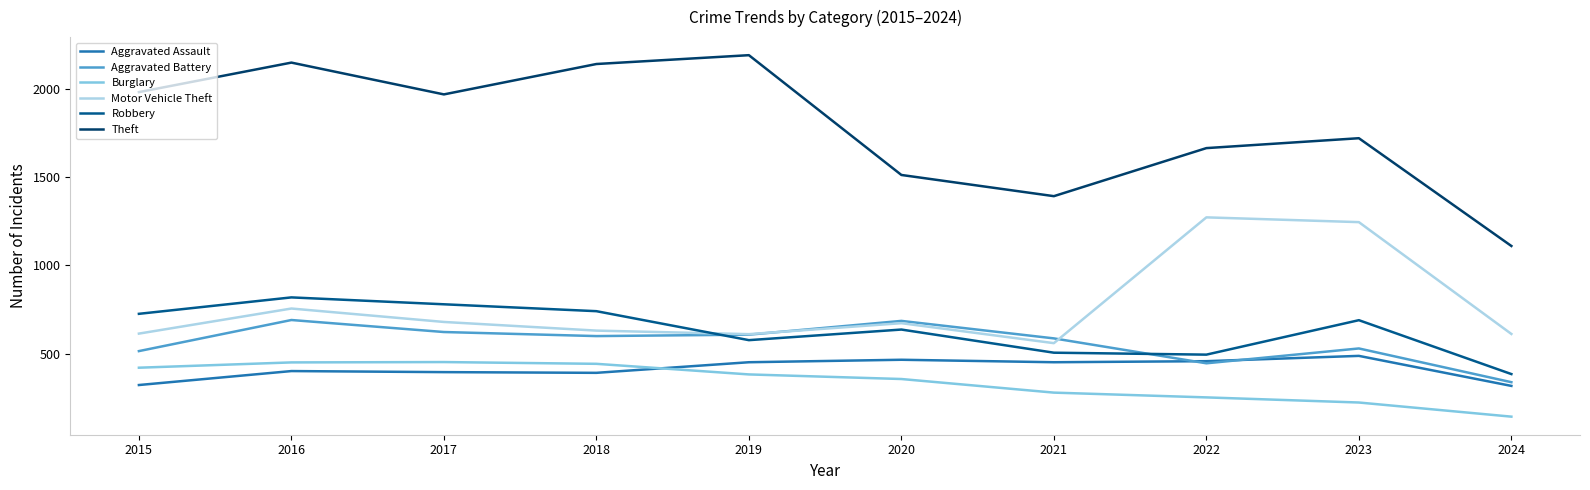

How many values in the Motor Vehicle Theft series are below 673?

5